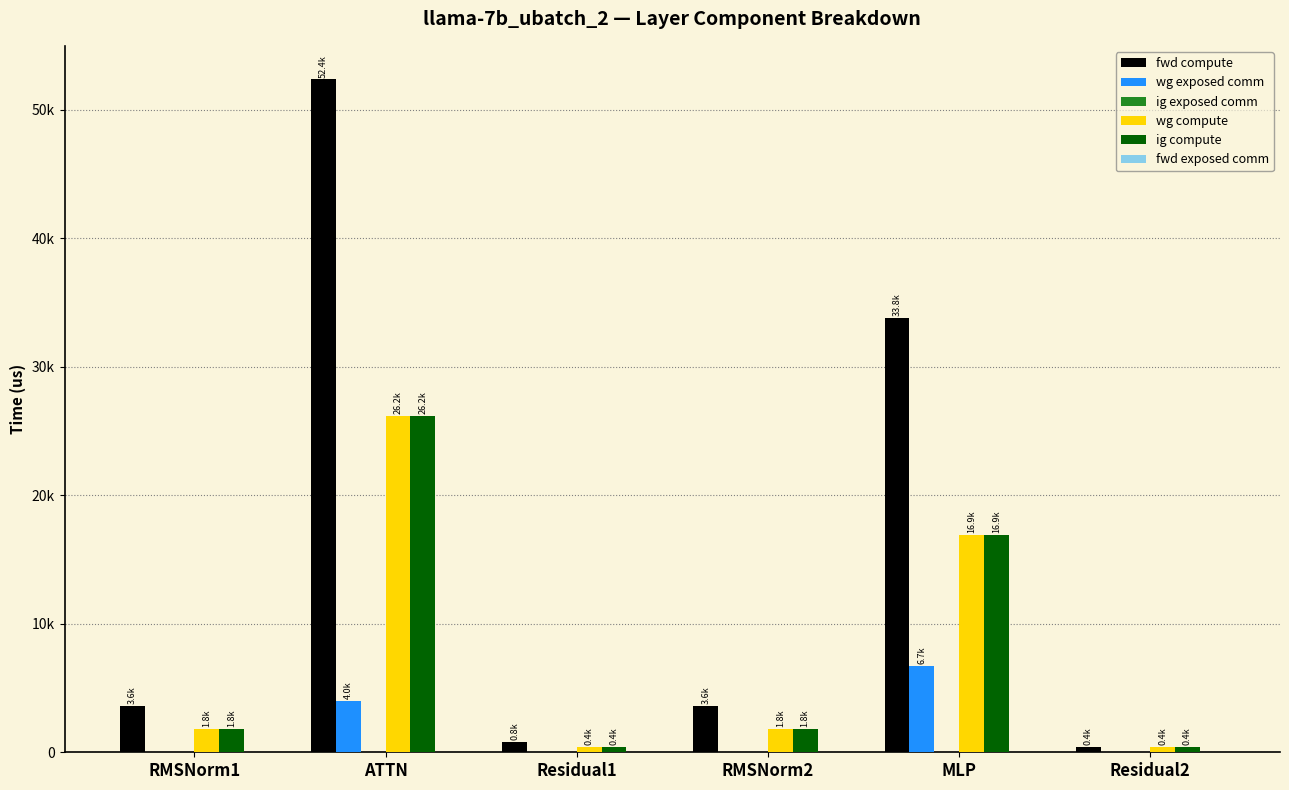

Does the chart contain stacked bars?

No